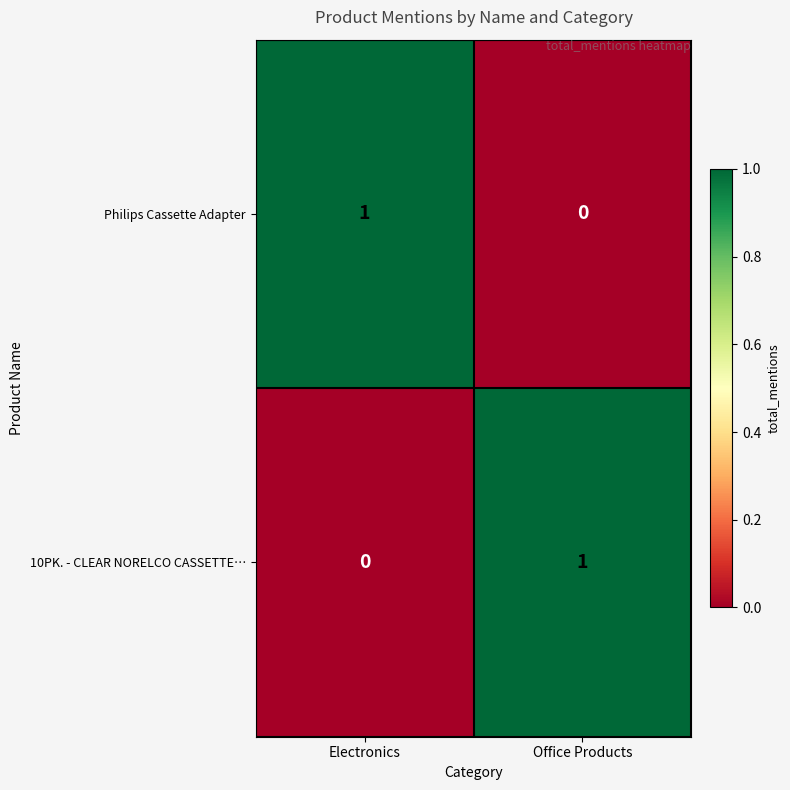

Where is 10PK. - CLEAR NORELCO CASSETTE… nearest to the value 0?

Electronics